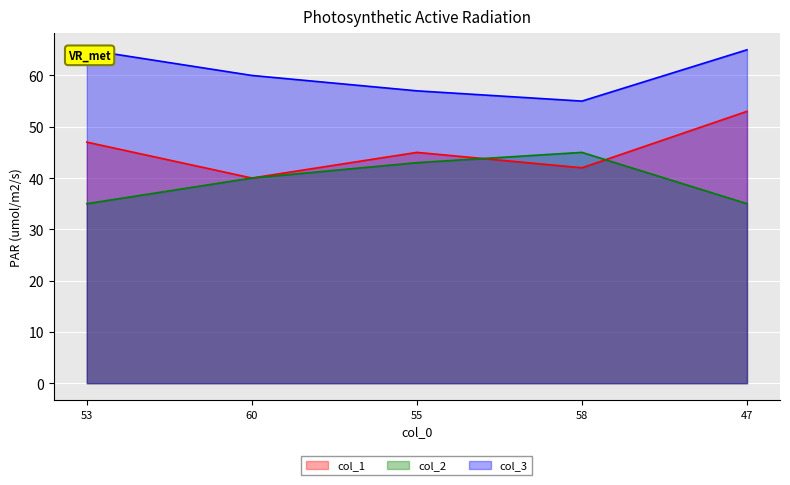

The value of col_2 at 53 is 35. True or false?

True